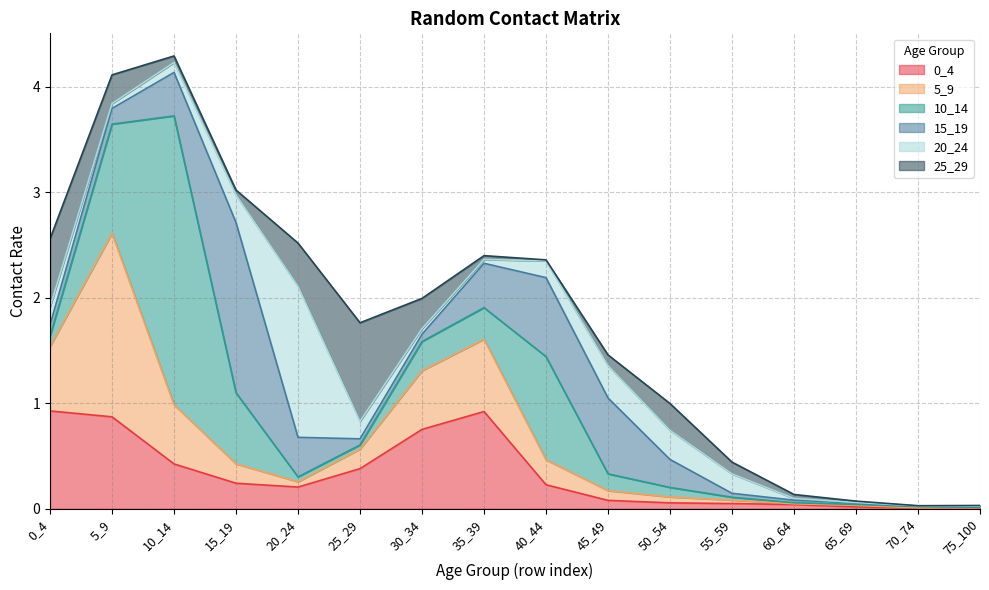

Which series ends up on top after the final intersection of 5_9 and 15_19?

5_9